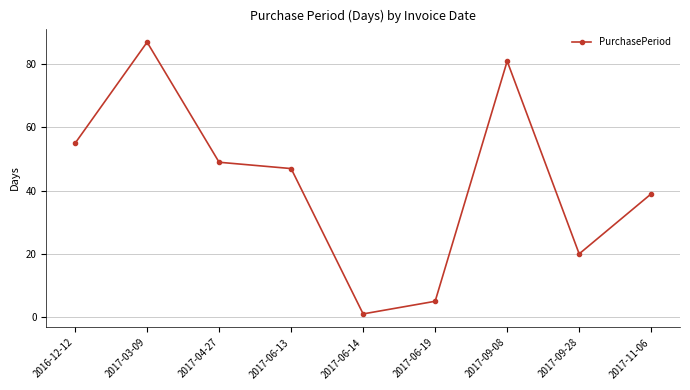

Between 2016-12-12 and 2017-06-13, which is larger?

2016-12-12